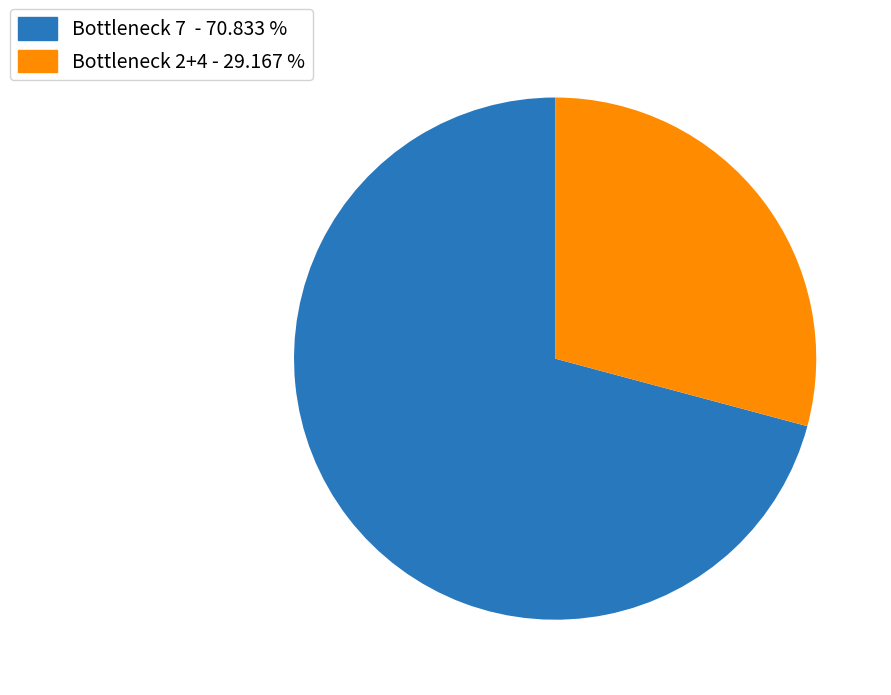

Approximately how many times larger is the value at Bottleneck 2+4 - 29.167 % compared to Bottleneck 7 - 70.833 %?

0.4